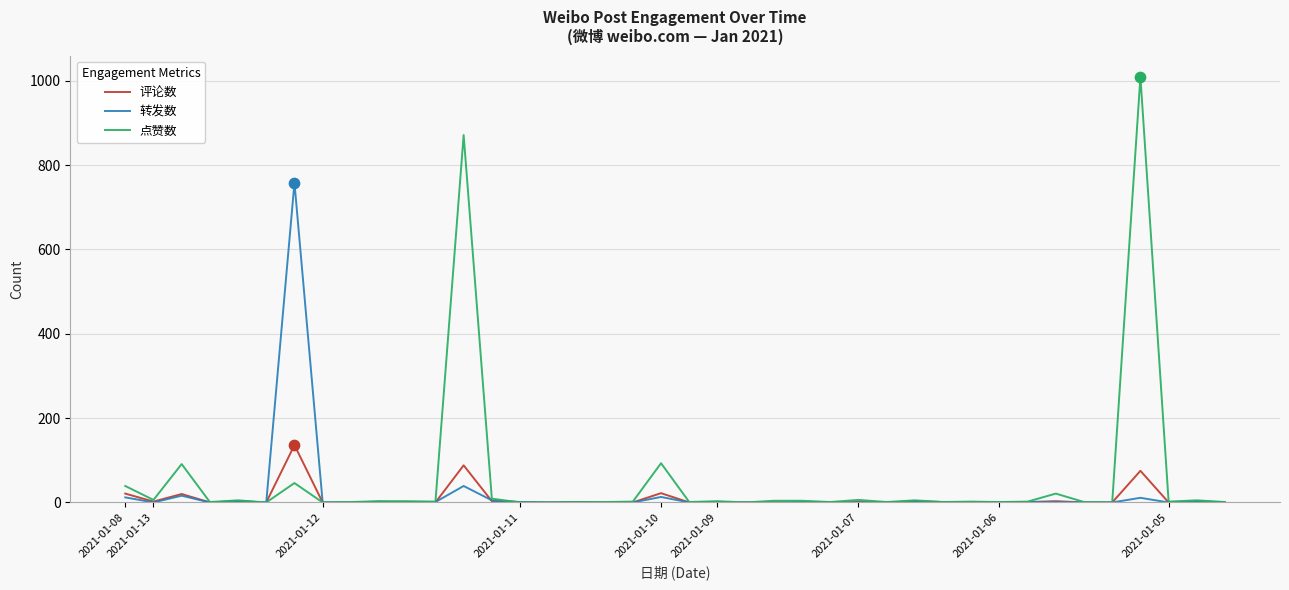

Which series has the widest spread of values?

点赞数